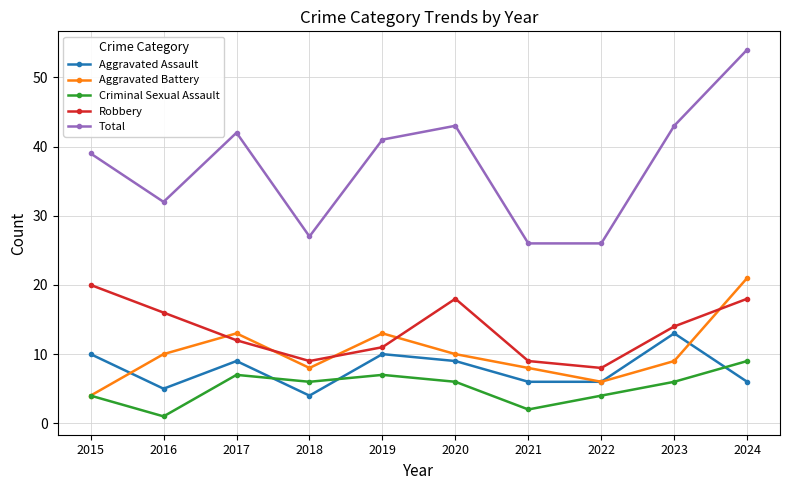

Rank the series at 2018 from lowest to highest value.

Aggravated Assault, Criminal Sexual Assault, Aggravated Battery, Robbery, Total